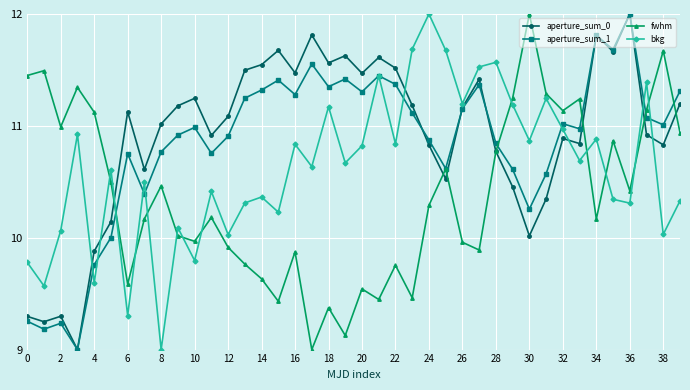

True or false: aperture_sum_1 has more than 0 interior local peaks.

True